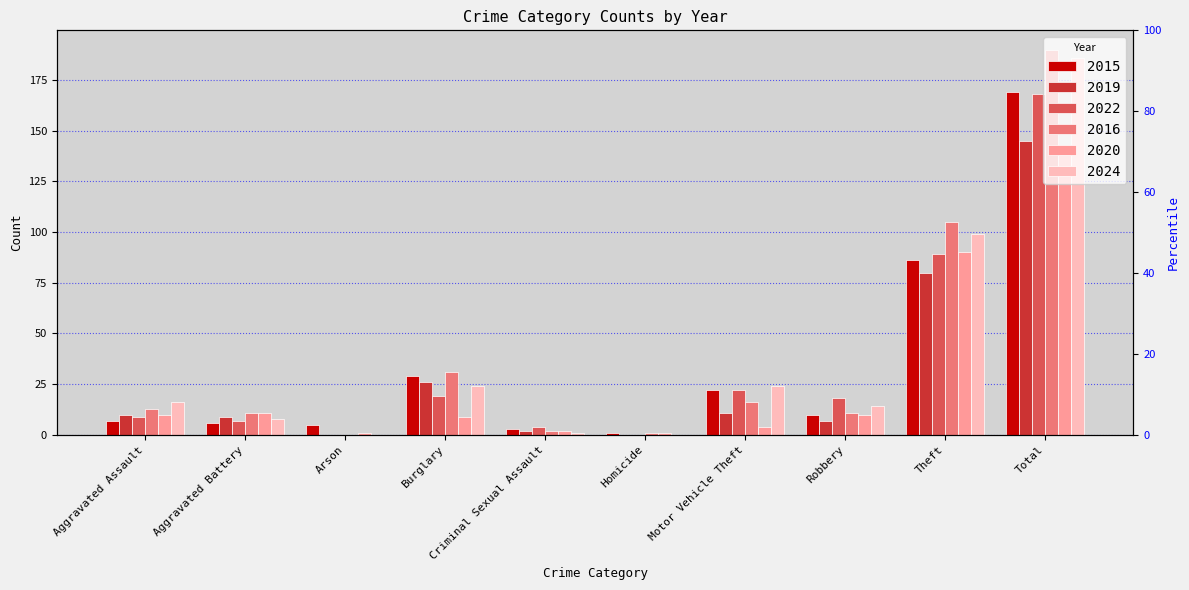

What is the label of the 8th bar from the left?

Robbery